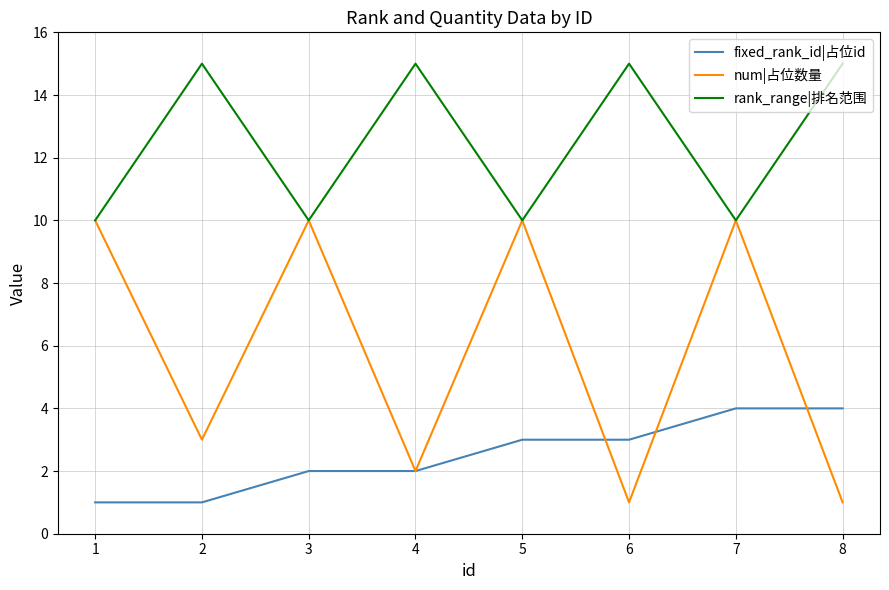

How many lines are shown in the chart?

3